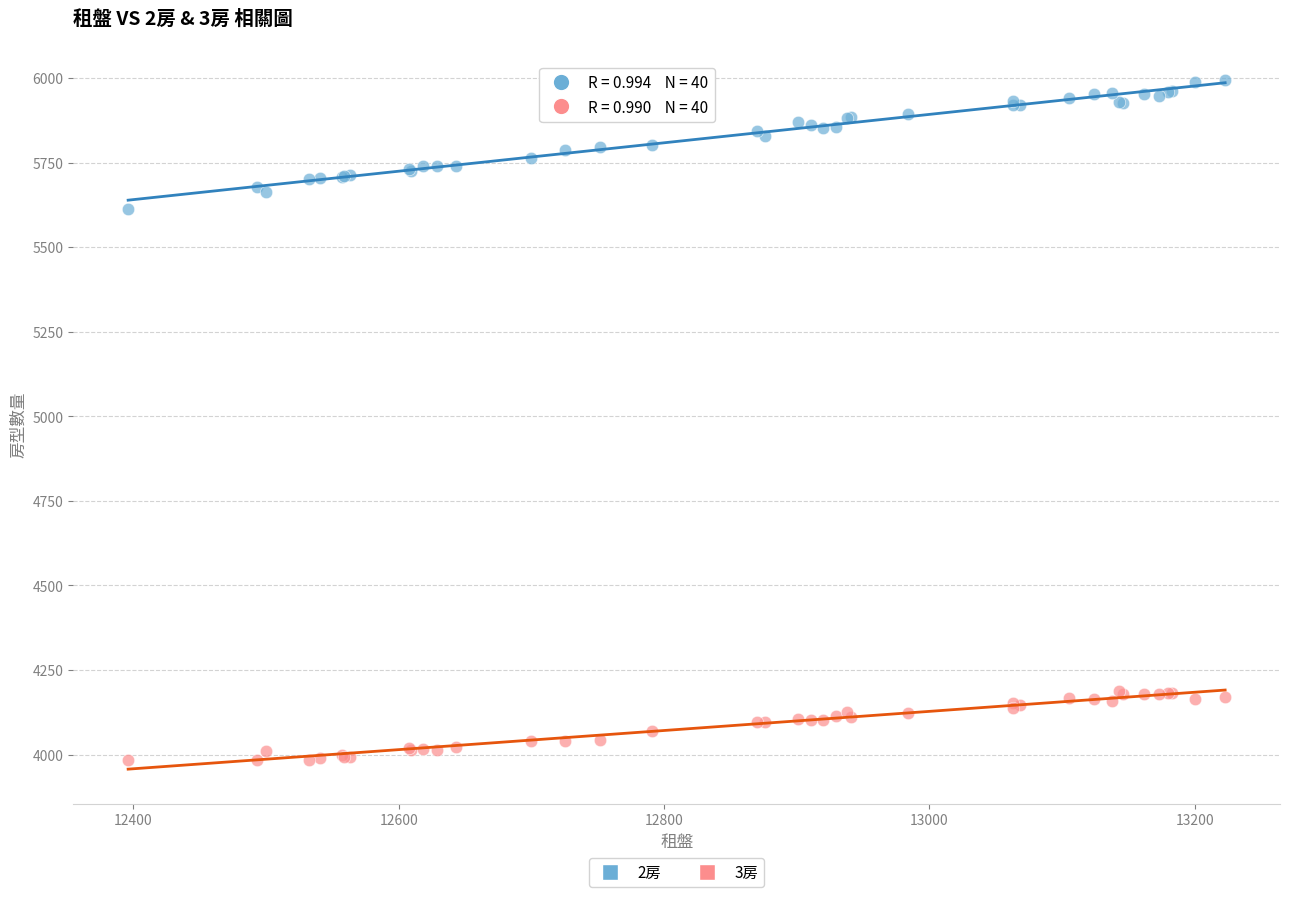

What are all the series names shown in the legend?

2房, 3房